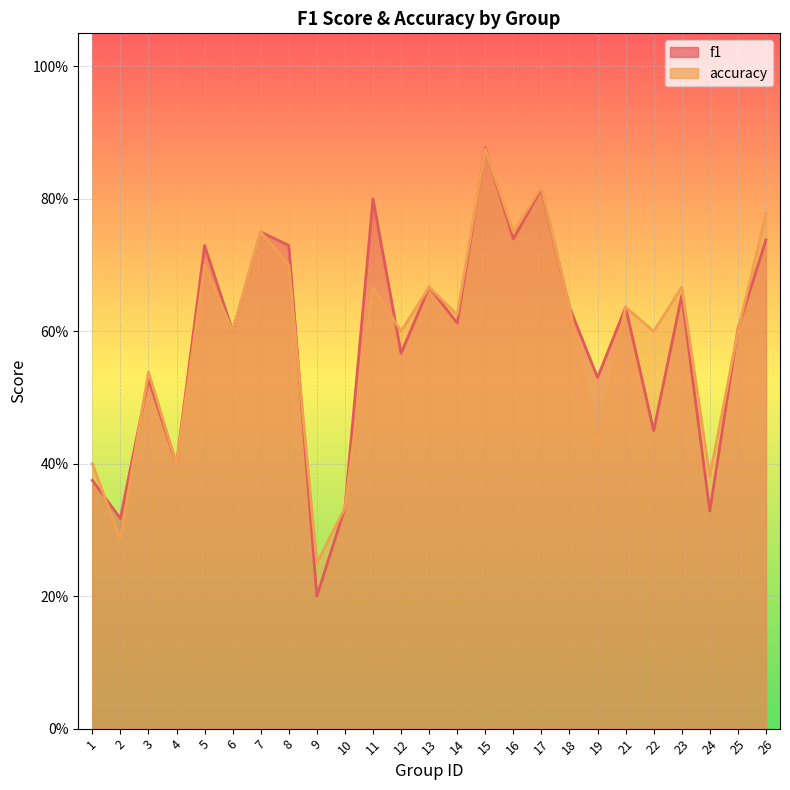

In f1, how many points are lower than both neighbors (excluding endpoints)?

10